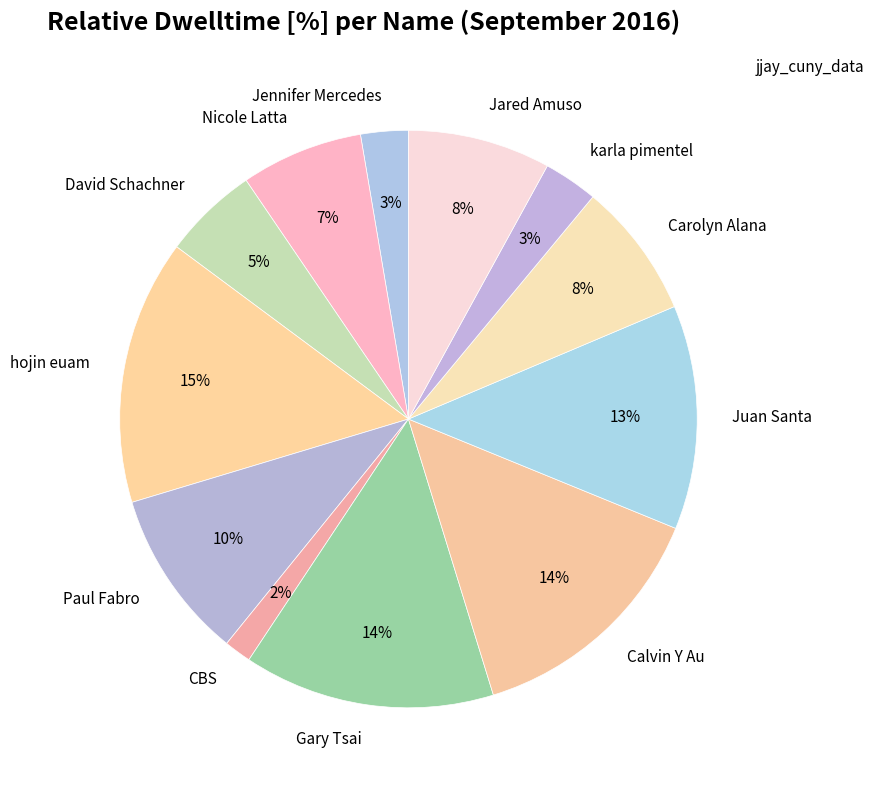

True or false: Juan Santa accounts for 5% of the total.

False